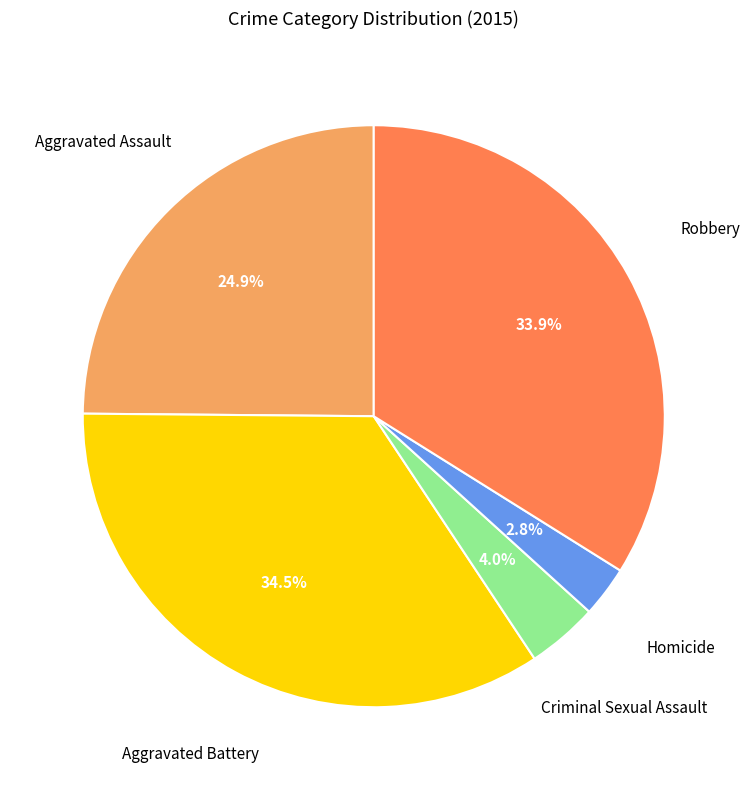

Is there any slice that represents more than half of the pie?

No